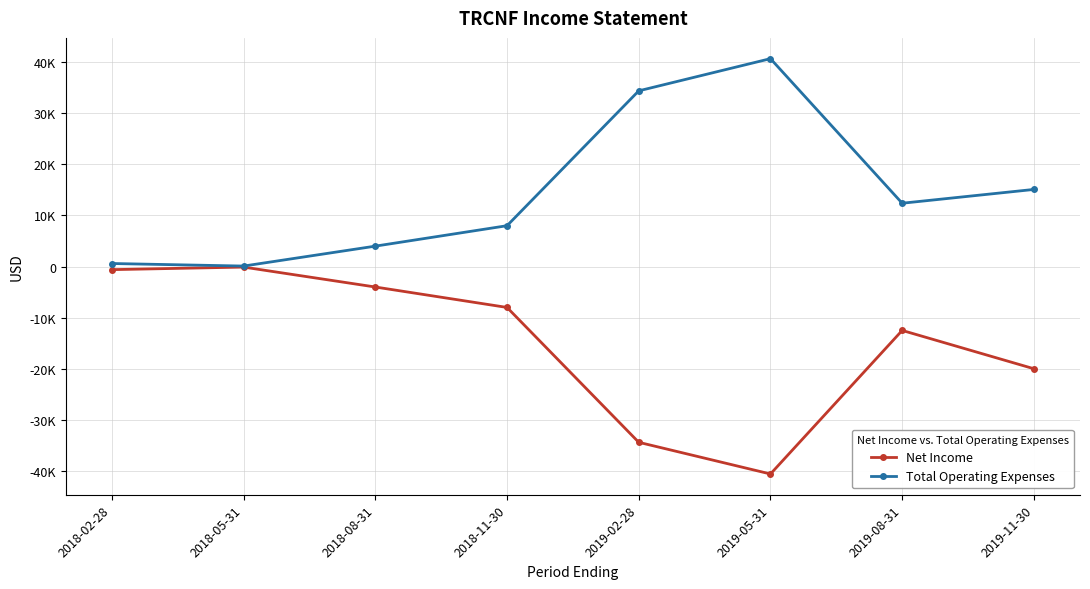

What are all the series names shown in the legend?

Net Income, Total Operating Expenses